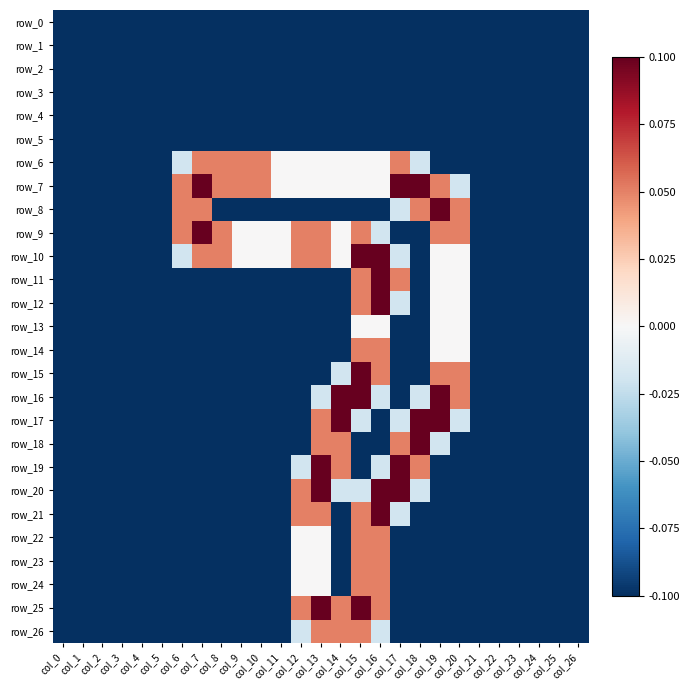

Reading left to right, extract all data points from this chart.

row_0: col_0=-0.1	col_1=-0.1	col_2=-0.1	col_3=-0.1	col_4=-0.1	col_5=-0.1	col_6=-0.1	col_7=-0.1	col_8=-0.1	col_9=-0.1	col_10=-0.1	col_11=-0.1	col_12=-0.1	col_13=-0.1	col_14=-0.1	col_15=-0.1	col_16=-0.1	col_17=-0.1	col_18=-0.1	col_19=-0.1	col_20=-0.1	col_21=-0.1	col_22=-0.1	col_23=-0.1	col_24=-0.1	col_25=-0.1	col_26=-0.1
row_1: col_0=-0.1	col_1=-0.1	col_2=-0.1	col_3=-0.1	col_4=-0.1	col_5=-0.1	col_6=-0.1	col_7=-0.1	col_8=-0.1	col_9=-0.1	col_10=-0.1	col_11=-0.1	col_12=-0.1	col_13=-0.1	col_14=-0.1	col_15=-0.1	col_16=-0.1	col_17=-0.1	col_18=-0.1	col_19=-0.1	col_20=-0.1	col_21=-0.1	col_22=-0.1	col_23=-0.1	col_24=-0.1	col_25=-0.1	col_26=-0.1
row_2: col_0=-0.1	col_1=-0.1	col_2=-0.1	col_3=-0.1	col_4=-0.1	col_5=-0.1	col_6=-0.1	col_7=-0.1	col_8=-0.1	col_9=-0.1	col_10=-0.1	col_11=-0.1	col_12=-0.1	col_13=-0.1	col_14=-0.1	col_15=-0.1	col_16=-0.1	col_17=-0.1	col_18=-0.1	col_19=-0.1	col_20=-0.1	col_21=-0.1	col_22=-0.1	col_23=-0.1	col_24=-0.1	col_25=-0.1	col_26=-0.1
row_3: col_0=-0.1	col_1=-0.1	col_2=-0.1	col_3=-0.1	col_4=-0.1	col_5=-0.1	col_6=-0.1	col_7=-0.1	col_8=-0.1	col_9=-0.1	col_10=-0.1	col_11=-0.1	col_12=-0.1	col_13=-0.1	col_14=-0.1	col_15=-0.1	col_16=-0.1	col_17=-0.1	col_18=-0.1	col_19=-0.1	col_20=-0.1	col_21=-0.1	col_22=-0.1	col_23=-0.1	col_24=-0.1	col_25=-0.1	col_26=-0.1
row_4: col_0=-0.1	col_1=-0.1	col_2=-0.1	col_3=-0.1	col_4=-0.1	col_5=-0.1	col_6=-0.1	col_7=-0.1	col_8=-0.1	col_9=-0.1	col_10=-0.1	col_11=-0.1	col_12=-0.1	col_13=-0.1	col_14=-0.1	col_15=-0.1	col_16=-0.1	col_17=-0.1	col_18=-0.1	col_19=-0.1	col_20=-0.1	col_21=-0.1	col_22=-0.1	col_23=-0.1	col_24=-0.1	col_25=-0.1	col_26=-0.1
row_5: col_0=-0.1	col_1=-0.1	col_2=-0.1	col_3=-0.1	col_4=-0.1	col_5=-0.1	col_6=-0.1	col_7=-0.1	col_8=-0.1	col_9=-0.1	col_10=-0.1	col_11=-0.1	col_12=-0.1	col_13=-0.1	col_14=-0.1	col_15=-0.1	col_16=-0.1	col_17=-0.1	col_18=-0.1	col_19=-0.1	col_20=-0.1	col_21=-0.1	col_22=-0.1	col_23=-0.1	col_24=-0.1	col_25=-0.1	col_26=-0.1
row_6: col_0=-0.1	col_1=-0.1	col_2=-0.1	col_3=-0.1	col_4=-0.1	col_5=-0.1	col_6=-0.0	col_7=0.1	col_8=0.1	col_9=0.1	col_10=0.1	col_11=0.0	col_12=0.0	col_13=0.0	col_14=0.0	col_15=0.0	col_16=0.0	col_17=0.1	col_18=-0.0	col_19=-0.1	col_20=-0.1	col_21=-0.1	col_22=-0.1	col_23=-0.1	col_24=-0.1	col_25=-0.1	col_26=-0.1
row_7: col_0=-0.1	col_1=-0.1	col_2=-0.1	col_3=-0.1	col_4=-0.1	col_5=-0.1	col_6=0.1	col_7=0.1	col_8=0.1	col_9=0.1	col_10=0.1	col_11=0.0	col_12=0.0	col_13=0.0	col_14=0.0	col_15=0.0	col_16=0.0	col_17=0.1	col_18=0.1	col_19=0.1	col_20=-0.0	col_21=-0.1	col_22=-0.1	col_23=-0.1	col_24=-0.1	col_25=-0.1	col_26=-0.1
row_8: col_0=-0.1	col_1=-0.1	col_2=-0.1	col_3=-0.1	col_4=-0.1	col_5=-0.1	col_6=0.1	col_7=0.1	col_8=-0.1	col_9=-0.1	col_10=-0.1	col_11=-0.1	col_12=-0.1	col_13=-0.1	col_14=-0.1	col_15=-0.1	col_16=-0.1	col_17=-0.0	col_18=0.1	col_19=0.1	col_20=0.1	col_21=-0.1	col_22=-0.1	col_23=-0.1	col_24=-0.1	col_25=-0.1	col_26=-0.1
row_9: col_0=-0.1	col_1=-0.1	col_2=-0.1	col_3=-0.1	col_4=-0.1	col_5=-0.1	col_6=0.1	col_7=0.1	col_8=0.1	col_9=0.0	col_10=0.0	col_11=0.0	col_12=0.1	col_13=0.1	col_14=0.0	col_15=0.1	col_16=-0.0	col_17=-0.1	col_18=-0.1	col_19=0.1	col_20=0.1	col_21=-0.1	col_22=-0.1	col_23=-0.1	col_24=-0.1	col_25=-0.1	col_26=-0.1
row_10: col_0=-0.1	col_1=-0.1	col_2=-0.1	col_3=-0.1	col_4=-0.1	col_5=-0.1	col_6=-0.0	col_7=0.1	col_8=0.1	col_9=0.0	col_10=0.0	col_11=0.0	col_12=0.1	col_13=0.1	col_14=0.0	col_15=0.1	col_16=0.1	col_17=-0.0	col_18=-0.1	col_19=0.0	col_20=0.0	col_21=-0.1	col_22=-0.1	col_23=-0.1	col_24=-0.1	col_25=-0.1	col_26=-0.1
row_11: col_0=-0.1	col_1=-0.1	col_2=-0.1	col_3=-0.1	col_4=-0.1	col_5=-0.1	col_6=-0.1	col_7=-0.1	col_8=-0.1	col_9=-0.1	col_10=-0.1	col_11=-0.1	col_12=-0.1	col_13=-0.1	col_14=-0.1	col_15=0.1	col_16=0.1	col_17=0.1	col_18=-0.1	col_19=0.0	col_20=0.0	col_21=-0.1	col_22=-0.1	col_23=-0.1	col_24=-0.1	col_25=-0.1	col_26=-0.1
row_12: col_0=-0.1	col_1=-0.1	col_2=-0.1	col_3=-0.1	col_4=-0.1	col_5=-0.1	col_6=-0.1	col_7=-0.1	col_8=-0.1	col_9=-0.1	col_10=-0.1	col_11=-0.1	col_12=-0.1	col_13=-0.1	col_14=-0.1	col_15=0.1	col_16=0.1	col_17=-0.0	col_18=-0.1	col_19=0.0	col_20=0.0	col_21=-0.1	col_22=-0.1	col_23=-0.1	col_24=-0.1	col_25=-0.1	col_26=-0.1
row_13: col_0=-0.1	col_1=-0.1	col_2=-0.1	col_3=-0.1	col_4=-0.1	col_5=-0.1	col_6=-0.1	col_7=-0.1	col_8=-0.1	col_9=-0.1	col_10=-0.1	col_11=-0.1	col_12=-0.1	col_13=-0.1	col_14=-0.1	col_15=0.0	col_16=0.0	col_17=-0.1	col_18=-0.1	col_19=0.0	col_20=0.0	col_21=-0.1	col_22=-0.1	col_23=-0.1	col_24=-0.1	col_25=-0.1	col_26=-0.1
row_14: col_0=-0.1	col_1=-0.1	col_2=-0.1	col_3=-0.1	col_4=-0.1	col_5=-0.1	col_6=-0.1	col_7=-0.1	col_8=-0.1	col_9=-0.1	col_10=-0.1	col_11=-0.1	col_12=-0.1	col_13=-0.1	col_14=-0.1	col_15=0.1	col_16=0.1	col_17=-0.1	col_18=-0.1	col_19=0.0	col_20=0.0	col_21=-0.1	col_22=-0.1	col_23=-0.1	col_24=-0.1	col_25=-0.1	col_26=-0.1
row_15: col_0=-0.1	col_1=-0.1	col_2=-0.1	col_3=-0.1	col_4=-0.1	col_5=-0.1	col_6=-0.1	col_7=-0.1	col_8=-0.1	col_9=-0.1	col_10=-0.1	col_11=-0.1	col_12=-0.1	col_13=-0.1	col_14=-0.0	col_15=0.1	col_16=0.1	col_17=-0.1	col_18=-0.1	col_19=0.1	col_20=0.1	col_21=-0.1	col_22=-0.1	col_23=-0.1	col_24=-0.1	col_25=-0.1	col_26=-0.1
row_16: col_0=-0.1	col_1=-0.1	col_2=-0.1	col_3=-0.1	col_4=-0.1	col_5=-0.1	col_6=-0.1	col_7=-0.1	col_8=-0.1	col_9=-0.1	col_10=-0.1	col_11=-0.1	col_12=-0.1	col_13=-0.0	col_14=0.1	col_15=0.1	col_16=-0.0	col_17=-0.1	col_18=-0.0	col_19=0.1	col_20=0.1	col_21=-0.1	col_22=-0.1	col_23=-0.1	col_24=-0.1	col_25=-0.1	col_26=-0.1
row_17: col_0=-0.1	col_1=-0.1	col_2=-0.1	col_3=-0.1	col_4=-0.1	col_5=-0.1	col_6=-0.1	col_7=-0.1	col_8=-0.1	col_9=-0.1	col_10=-0.1	col_11=-0.1	col_12=-0.1	col_13=0.1	col_14=0.1	col_15=-0.0	col_16=-0.1	col_17=-0.0	col_18=0.1	col_19=0.1	col_20=-0.0	col_21=-0.1	col_22=-0.1	col_23=-0.1	col_24=-0.1	col_25=-0.1	col_26=-0.1
row_18: col_0=-0.1	col_1=-0.1	col_2=-0.1	col_3=-0.1	col_4=-0.1	col_5=-0.1	col_6=-0.1	col_7=-0.1	col_8=-0.1	col_9=-0.1	col_10=-0.1	col_11=-0.1	col_12=-0.1	col_13=0.1	col_14=0.1	col_15=-0.1	col_16=-0.1	col_17=0.1	col_18=0.1	col_19=-0.0	col_20=-0.1	col_21=-0.1	col_22=-0.1	col_23=-0.1	col_24=-0.1	col_25=-0.1	col_26=-0.1
row_19: col_0=-0.1	col_1=-0.1	col_2=-0.1	col_3=-0.1	col_4=-0.1	col_5=-0.1	col_6=-0.1	col_7=-0.1	col_8=-0.1	col_9=-0.1	col_10=-0.1	col_11=-0.1	col_12=-0.0	col_13=0.1	col_14=0.1	col_15=-0.1	col_16=-0.0	col_17=0.1	col_18=0.1	col_19=-0.1	col_20=-0.1	col_21=-0.1	col_22=-0.1	col_23=-0.1	col_24=-0.1	col_25=-0.1	col_26=-0.1
row_20: col_0=-0.1	col_1=-0.1	col_2=-0.1	col_3=-0.1	col_4=-0.1	col_5=-0.1	col_6=-0.1	col_7=-0.1	col_8=-0.1	col_9=-0.1	col_10=-0.1	col_11=-0.1	col_12=0.1	col_13=0.1	col_14=-0.0	col_15=-0.0	col_16=0.1	col_17=0.1	col_18=-0.0	col_19=-0.1	col_20=-0.1	col_21=-0.1	col_22=-0.1	col_23=-0.1	col_24=-0.1	col_25=-0.1	col_26=-0.1
row_21: col_0=-0.1	col_1=-0.1	col_2=-0.1	col_3=-0.1	col_4=-0.1	col_5=-0.1	col_6=-0.1	col_7=-0.1	col_8=-0.1	col_9=-0.1	col_10=-0.1	col_11=-0.1	col_12=0.1	col_13=0.1	col_14=-0.1	col_15=0.1	col_16=0.1	col_17=-0.0	col_18=-0.1	col_19=-0.1	col_20=-0.1	col_21=-0.1	col_22=-0.1	col_23=-0.1	col_24=-0.1	col_25=-0.1	col_26=-0.1
row_22: col_0=-0.1	col_1=-0.1	col_2=-0.1	col_3=-0.1	col_4=-0.1	col_5=-0.1	col_6=-0.1	col_7=-0.1	col_8=-0.1	col_9=-0.1	col_10=-0.1	col_11=-0.1	col_12=0.0	col_13=0.0	col_14=-0.1	col_15=0.1	col_16=0.1	col_17=-0.1	col_18=-0.1	col_19=-0.1	col_20=-0.1	col_21=-0.1	col_22=-0.1	col_23=-0.1	col_24=-0.1	col_25=-0.1	col_26=-0.1
row_23: col_0=-0.1	col_1=-0.1	col_2=-0.1	col_3=-0.1	col_4=-0.1	col_5=-0.1	col_6=-0.1	col_7=-0.1	col_8=-0.1	col_9=-0.1	col_10=-0.1	col_11=-0.1	col_12=0.0	col_13=0.0	col_14=-0.1	col_15=0.1	col_16=0.1	col_17=-0.1	col_18=-0.1	col_19=-0.1	col_20=-0.1	col_21=-0.1	col_22=-0.1	col_23=-0.1	col_24=-0.1	col_25=-0.1	col_26=-0.1
row_24: col_0=-0.1	col_1=-0.1	col_2=-0.1	col_3=-0.1	col_4=-0.1	col_5=-0.1	col_6=-0.1	col_7=-0.1	col_8=-0.1	col_9=-0.1	col_10=-0.1	col_11=-0.1	col_12=0.0	col_13=0.0	col_14=-0.1	col_15=0.1	col_16=0.1	col_17=-0.1	col_18=-0.1	col_19=-0.1	col_20=-0.1	col_21=-0.1	col_22=-0.1	col_23=-0.1	col_24=-0.1	col_25=-0.1	col_26=-0.1
row_25: col_0=-0.1	col_1=-0.1	col_2=-0.1	col_3=-0.1	col_4=-0.1	col_5=-0.1	col_6=-0.1	col_7=-0.1	col_8=-0.1	col_9=-0.1	col_10=-0.1	col_11=-0.1	col_12=0.1	col_13=0.1	col_14=0.1	col_15=0.1	col_16=0.1	col_17=-0.1	col_18=-0.1	col_19=-0.1	col_20=-0.1	col_21=-0.1	col_22=-0.1	col_23=-0.1	col_24=-0.1	col_25=-0.1	col_26=-0.1
row_26: col_0=-0.1	col_1=-0.1	col_2=-0.1	col_3=-0.1	col_4=-0.1	col_5=-0.1	col_6=-0.1	col_7=-0.1	col_8=-0.1	col_9=-0.1	col_10=-0.1	col_11=-0.1	col_12=-0.0	col_13=0.1	col_14=0.1	col_15=0.1	col_16=-0.0	col_17=-0.1	col_18=-0.1	col_19=-0.1	col_20=-0.1	col_21=-0.1	col_22=-0.1	col_23=-0.1	col_24=-0.1	col_25=-0.1	col_26=-0.1